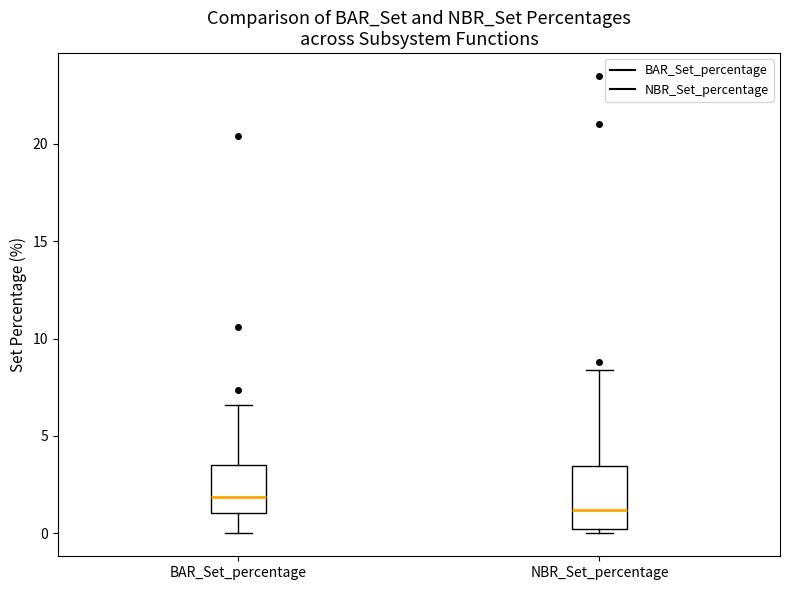

Where does the median line of the box for BAR_Set_percentage sit on the y-axis? The values are not printed on the chart, so give them approximately, as read against the axis.

2.0